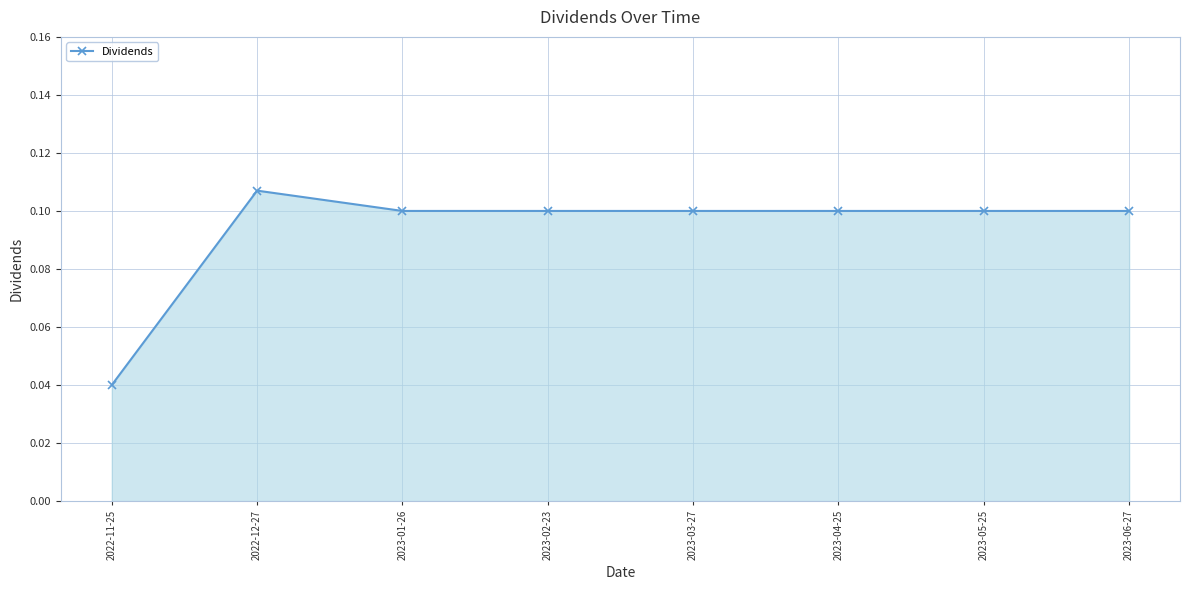

Which category has the highest value across all series?

2022-12-27